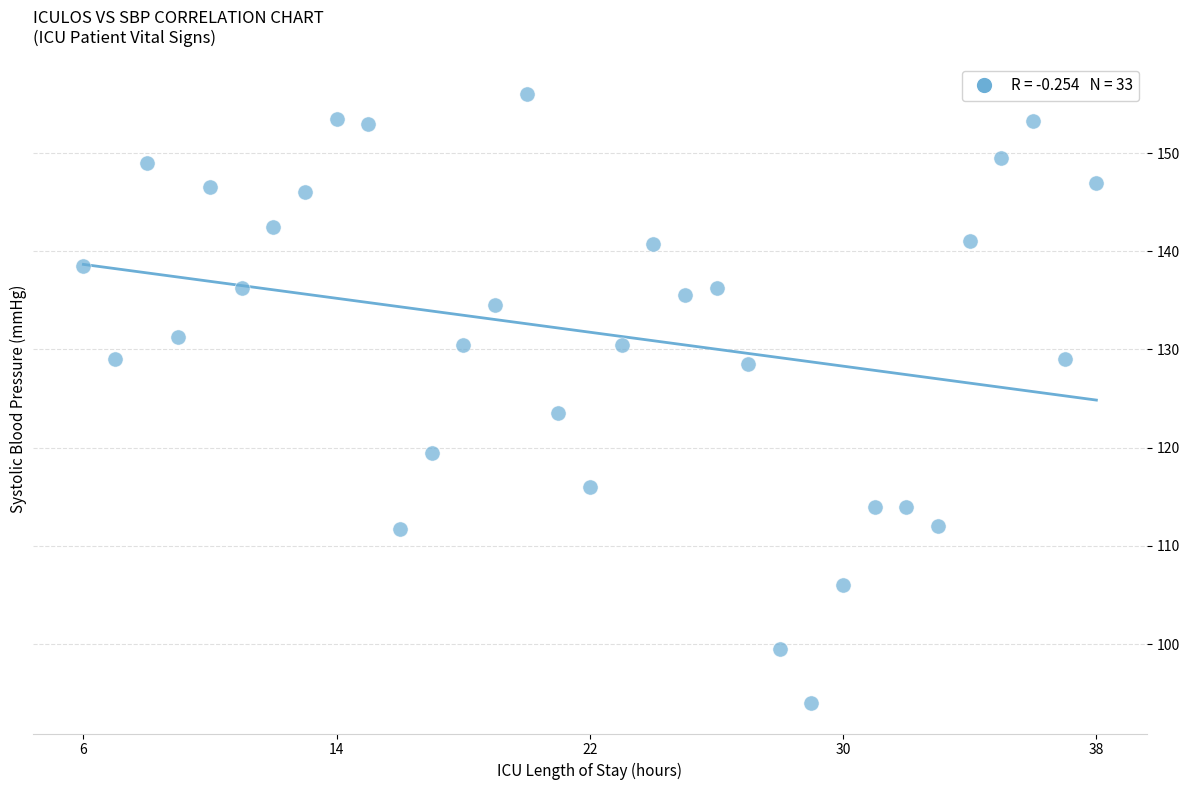

What is the range of Y values (max minus min)?

62.0